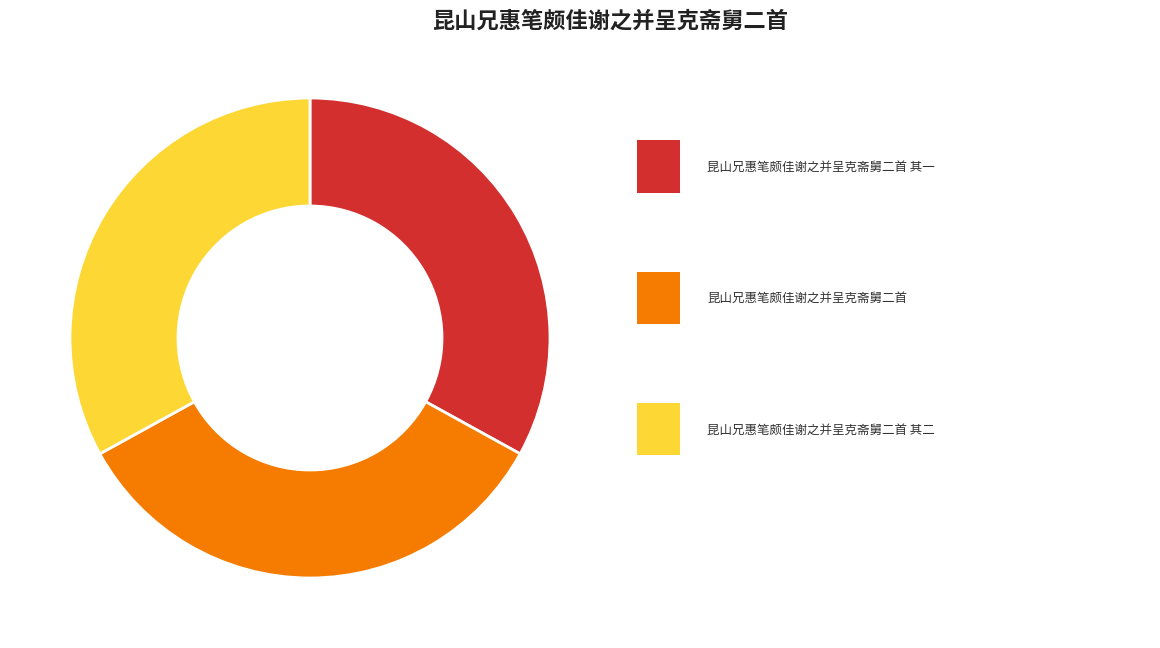

Is there any slice that represents more than half of the pie?

No